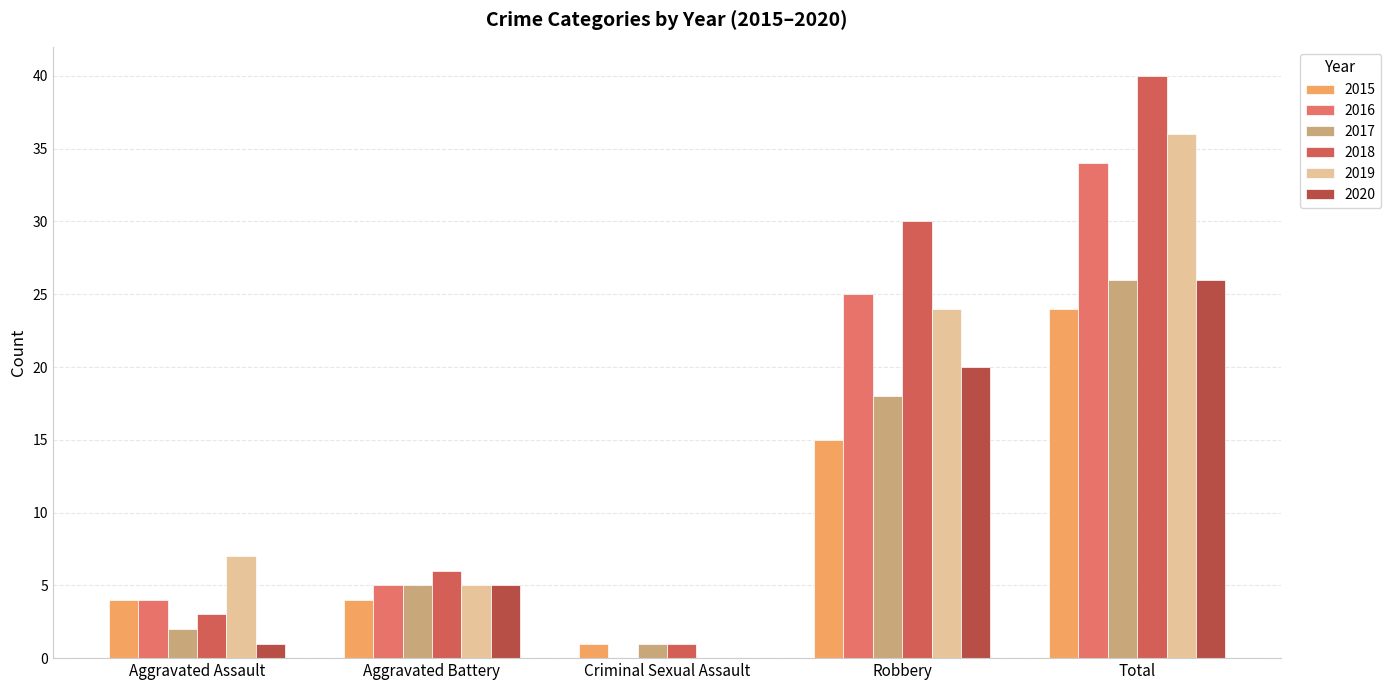

Which series has the largest range (max minus min)?

2018